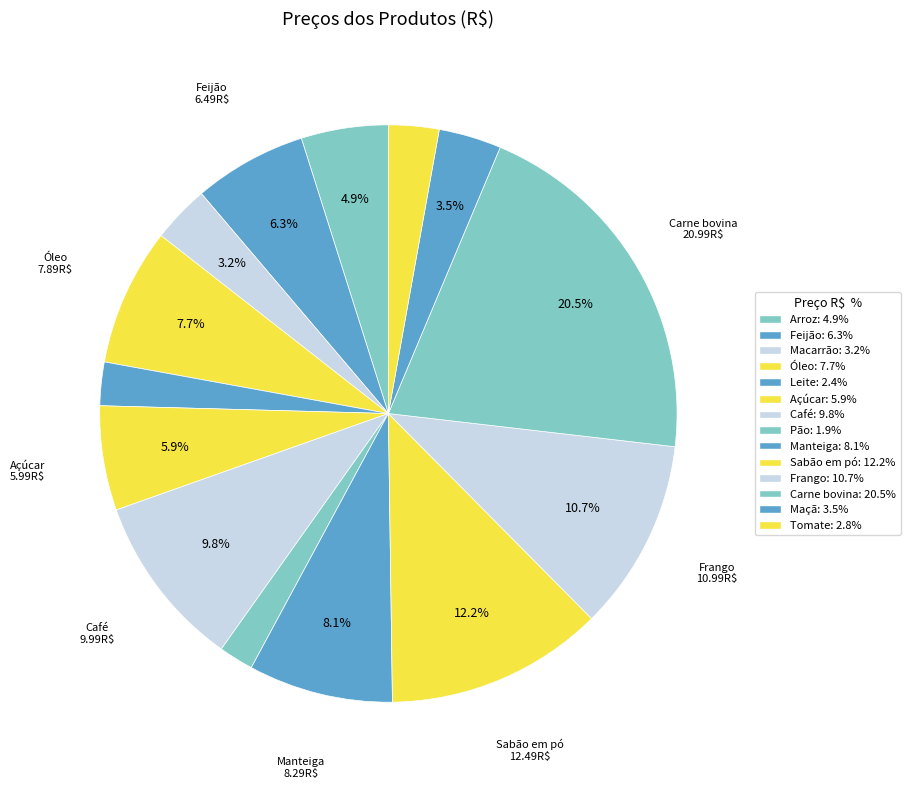

How many slices are in this pie chart?

14